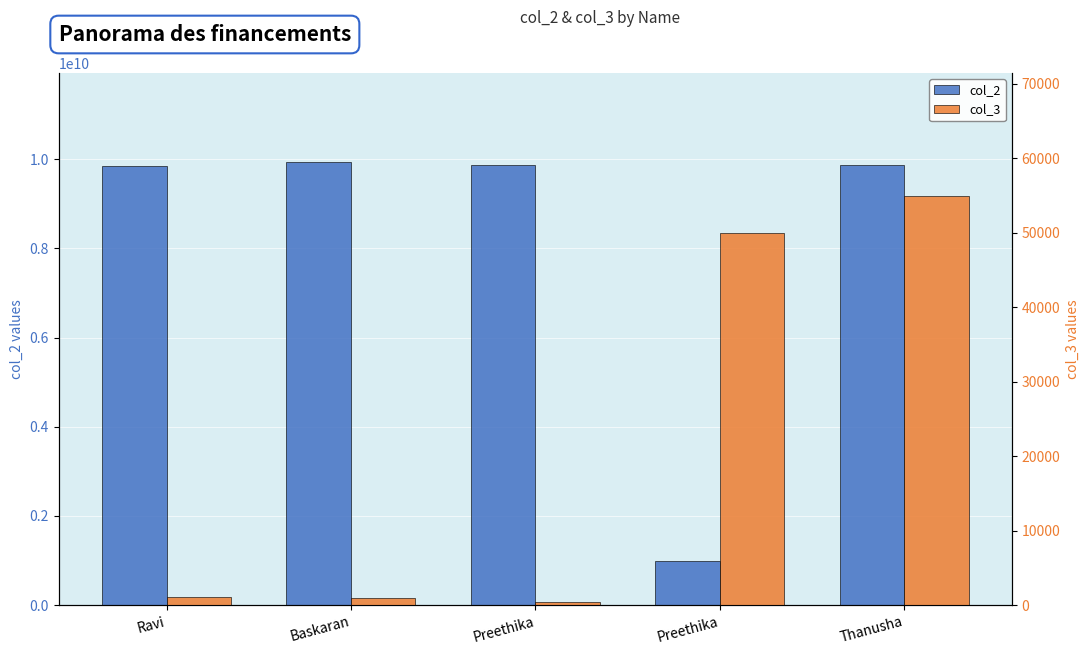

What is the difference between the highest and lowest values at Preethika?

9874562760